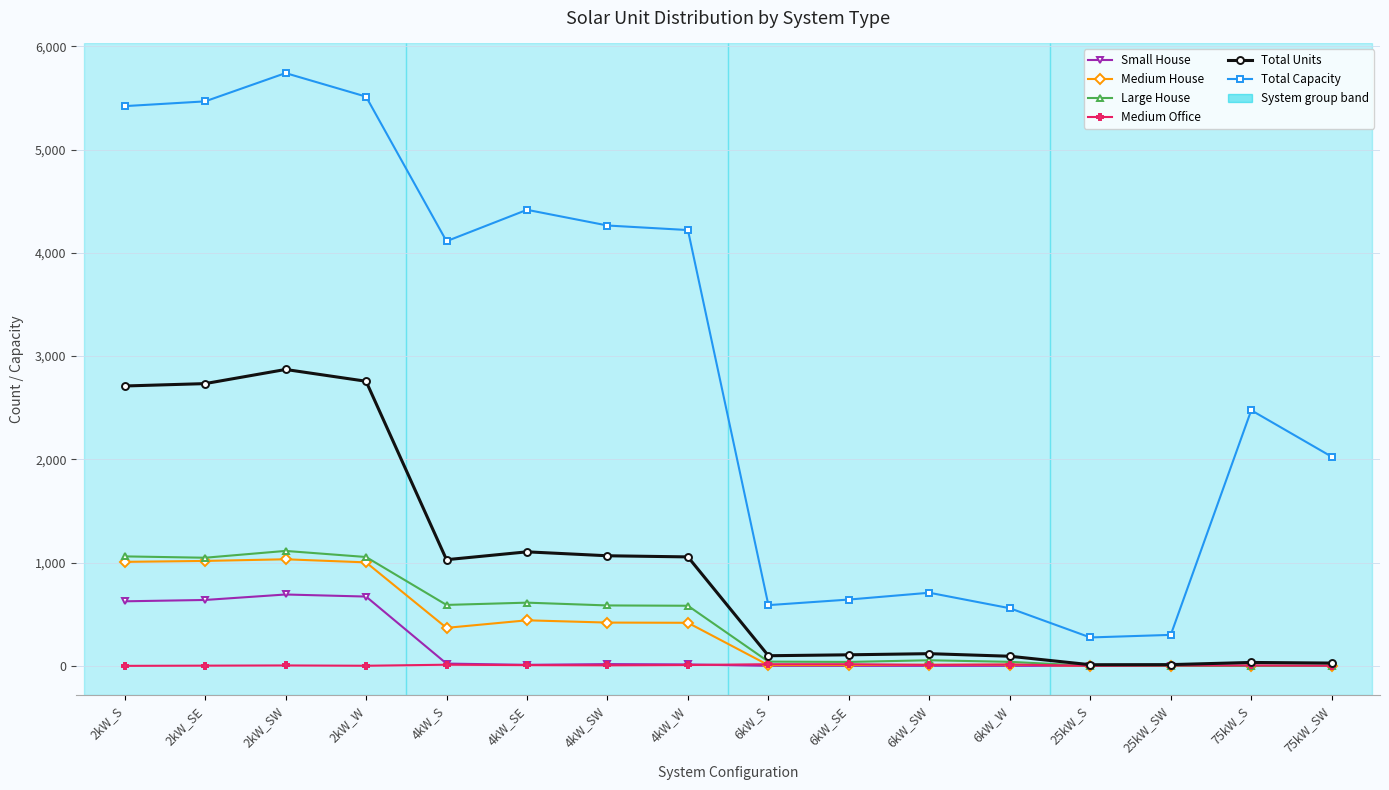

What is the maximum value shown in the chart?

5740